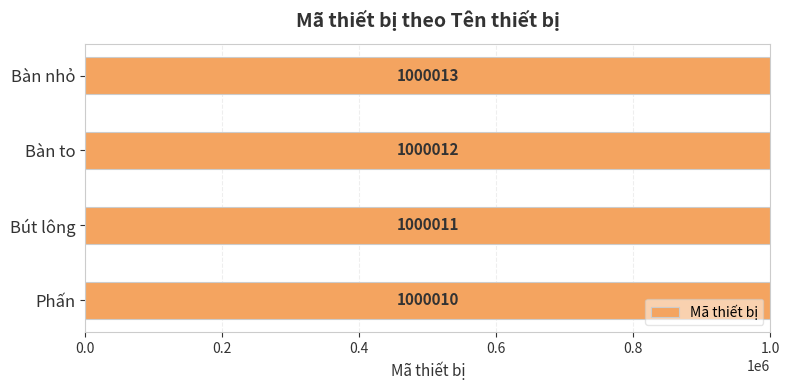

What is the average value?

1000012